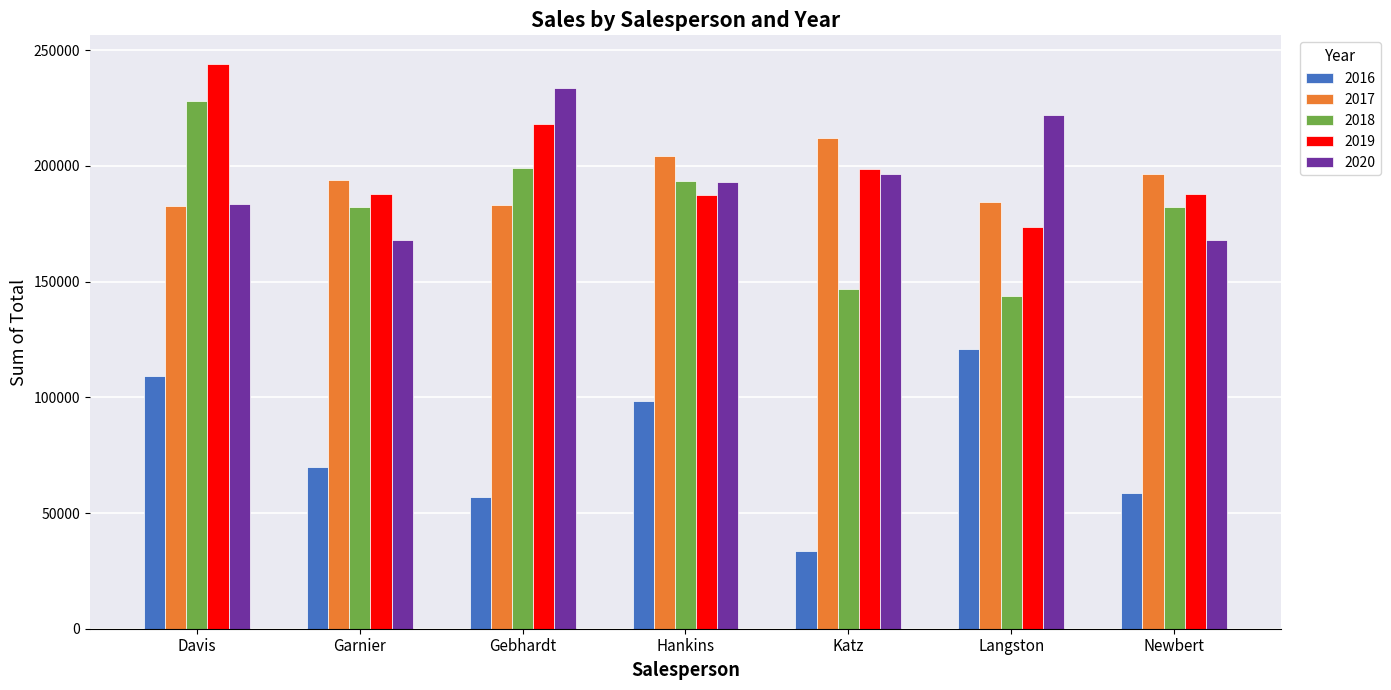

True or false: 2019 has a value of 187947 at Newbert.

True